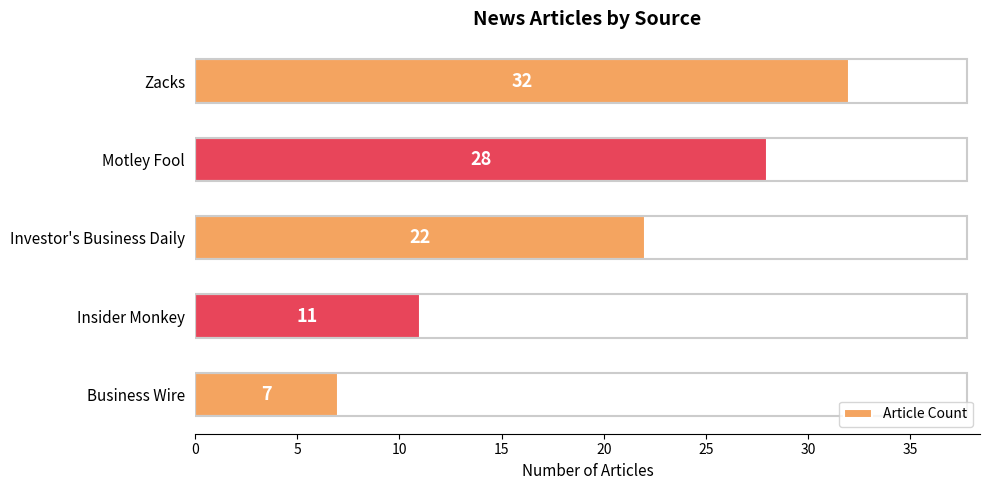

What value does the data have at Insider Monkey?

11